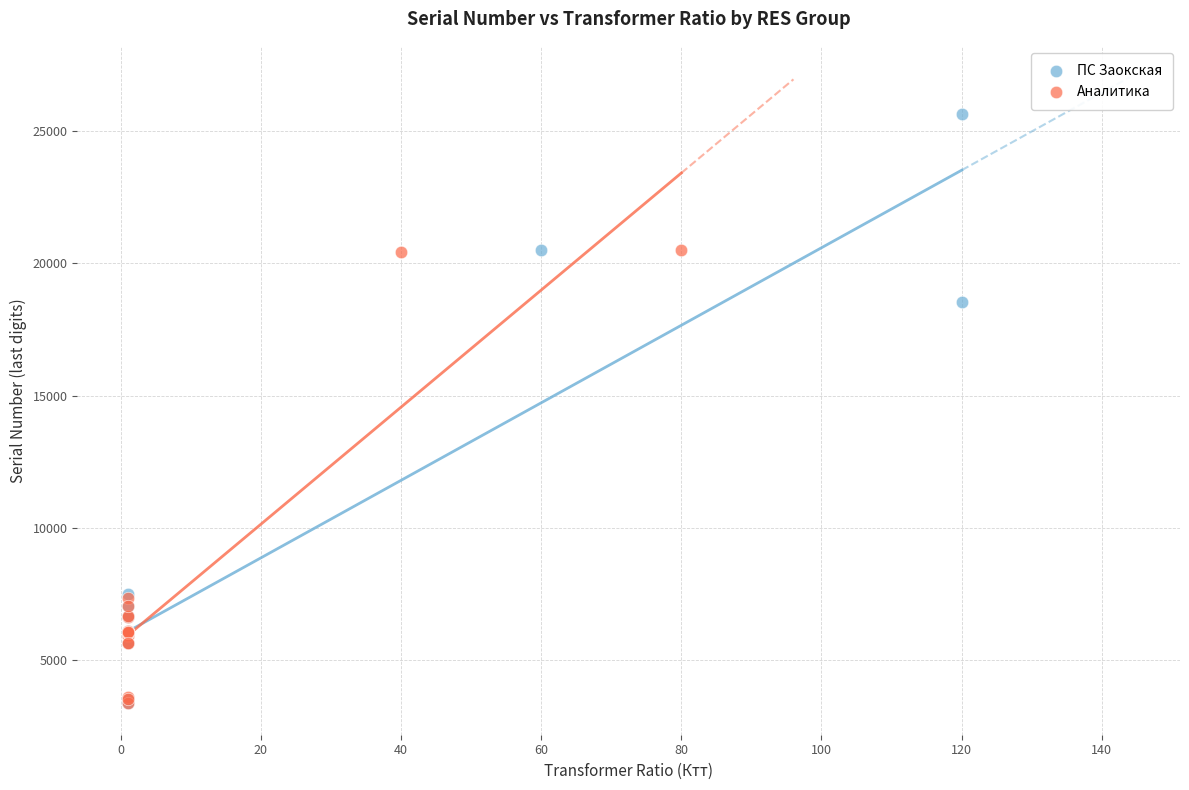

Which series contains the highest Y value?

ПС Заокская